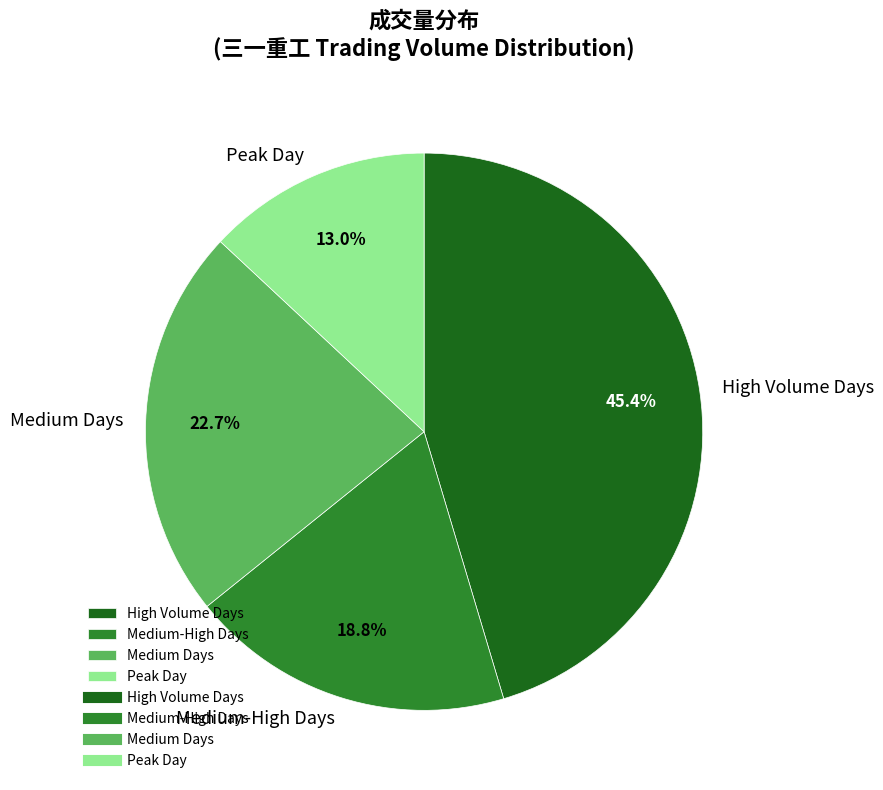

Is Medium-High Days the majority of the pie?

No